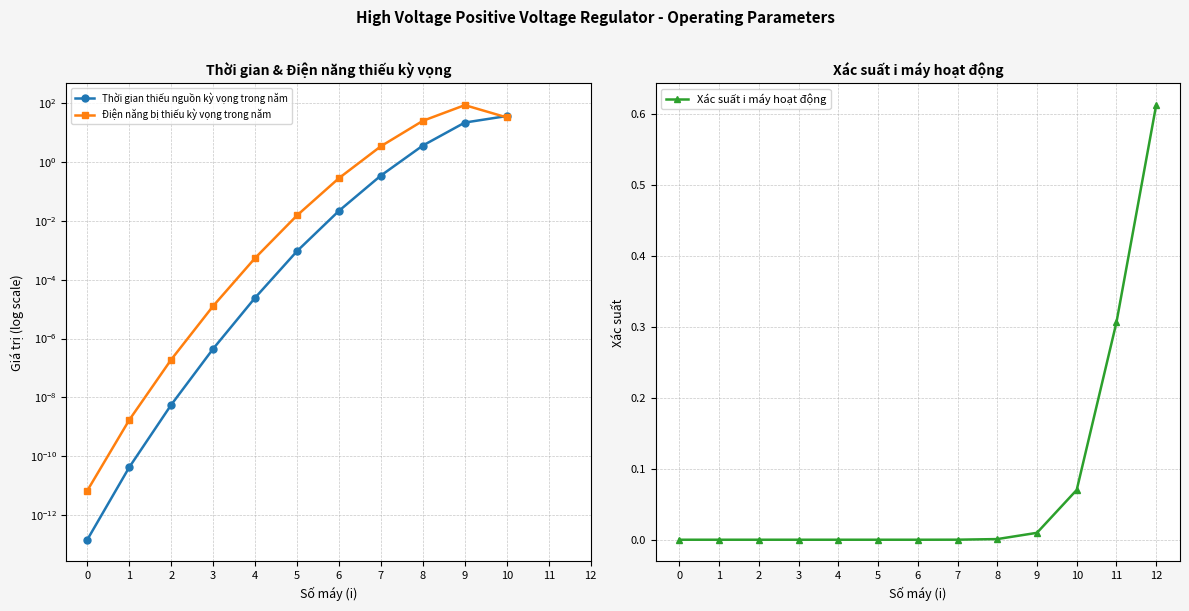

Between 4 and 2, which is larger?

4